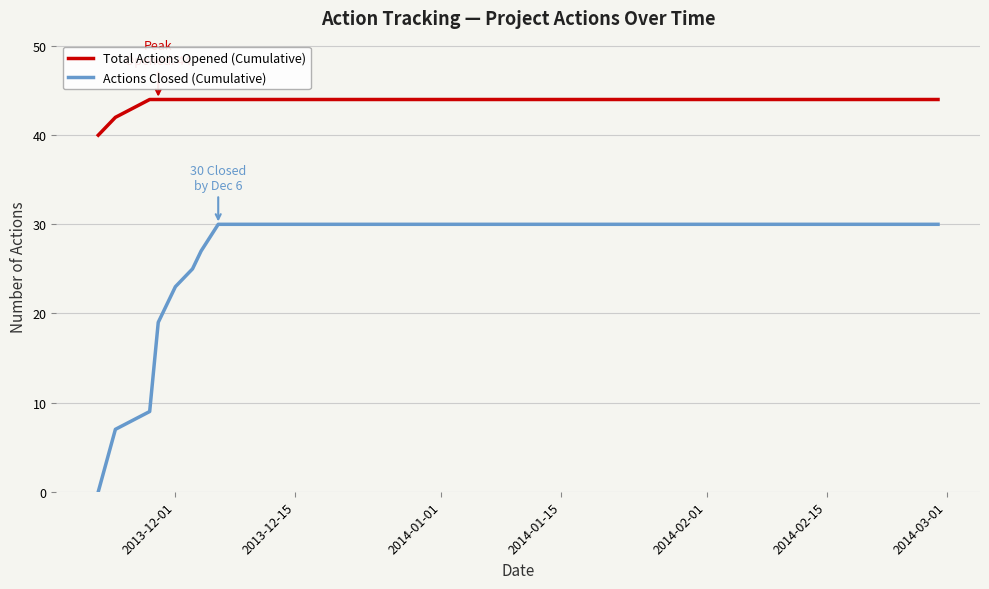

Rank the series by their maximum value, from highest to lowest.

Total Actions Opened (Cumulative), Actions Closed (Cumulative)